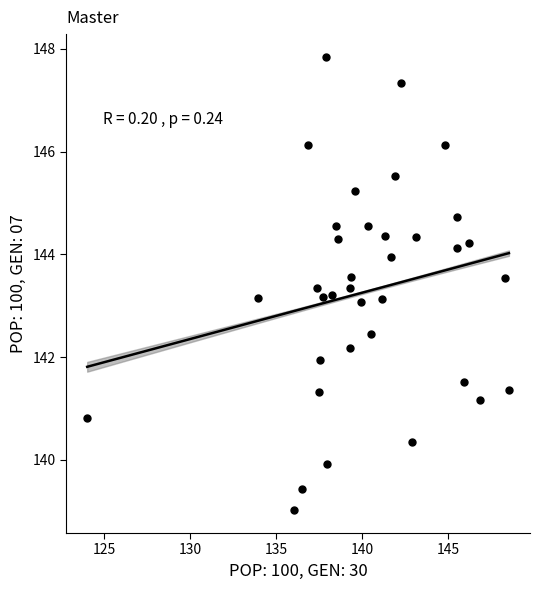

What is the range of X values (max minus min)?

24.5